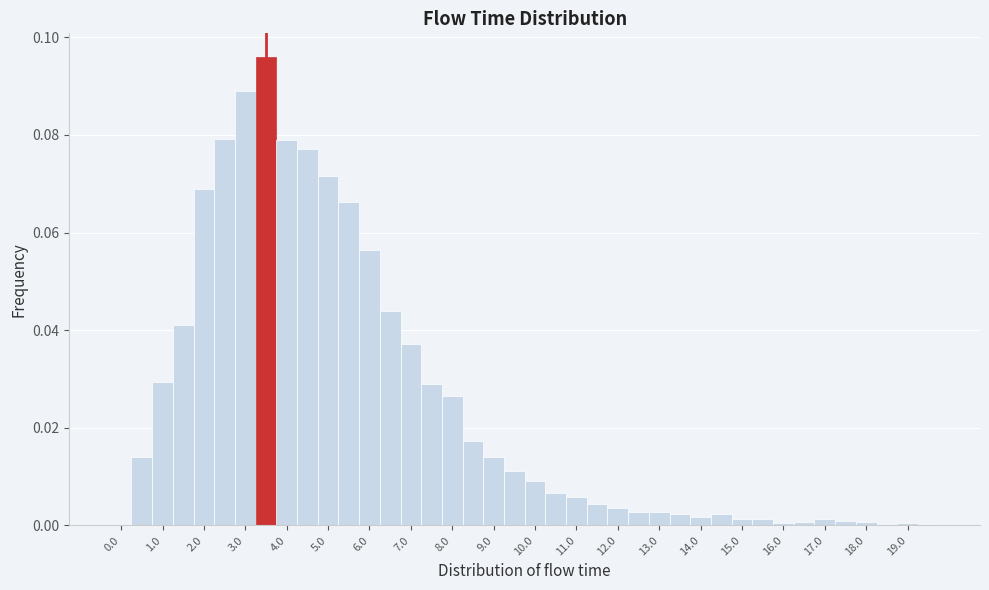

Reading left to right, transcribe this chart: for each bar, give the range it covers on the x-axis and its height. Neither the bar edges nor the heights are printed on the chart, so give them approximately, as read against the axes.

-0.25 to 0.25: 0
0.25 to 0.75: 0.014
0.75 to 1.25: 0.030
1.25 to 1.75: 0.042
1.75 to 2.25: 0.068
2.25 to 2.75: 0.080
2.75 to 3.25: 0.090
3.25 to 3.75: 0.096
3.75 to 4.25: 0.080
4.25 to 4.75: 0.078
4.75 to 5.25: 0.072
5.25 to 5.75: 0.066
5.75 to 6.25: 0.056
6.25 to 6.75: 0.044
6.75 to 7.25: 0.038
7.25 to 7.75: 0.030
7.75 to 8.25: 0.026
8.25 to 8.75: 0.018
8.75 to 9.25: 0.014
9.25 to 9.75: 0.012
9.75 to 10.25: 0.010
10.25 to 10.75: 0.006
10.75 to 11.25: 0.006
11.25 to 11.75: 0.004
11.75 to 12.25: 0.004
12.25 to 12.75: 0.002
12.75 to 13.25: 0.002
13.25 to 13.75: 0.002
13.75 to 14.25: under 0.002
14.25 to 14.75: 0.002
14.75 to 15.25: under 0.002
15.25 to 15.75: under 0.002
15.75 to 16.25: under 0.002
16.25 to 16.75: under 0.002
16.75 to 17.25: under 0.002
17.25 to 17.75: under 0.002
17.75 to 18.25: under 0.002
18.25 to 18.75: under 0.002
18.75 to 19.25: under 0.002
19.25 to 19.75: under 0.002